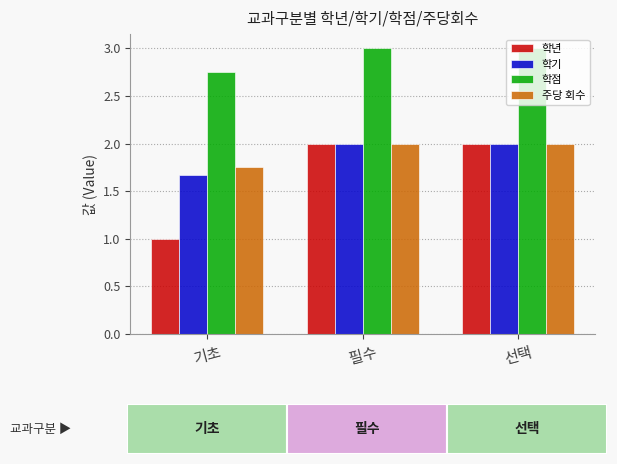

What is the total value across all series at 필수?

9.0